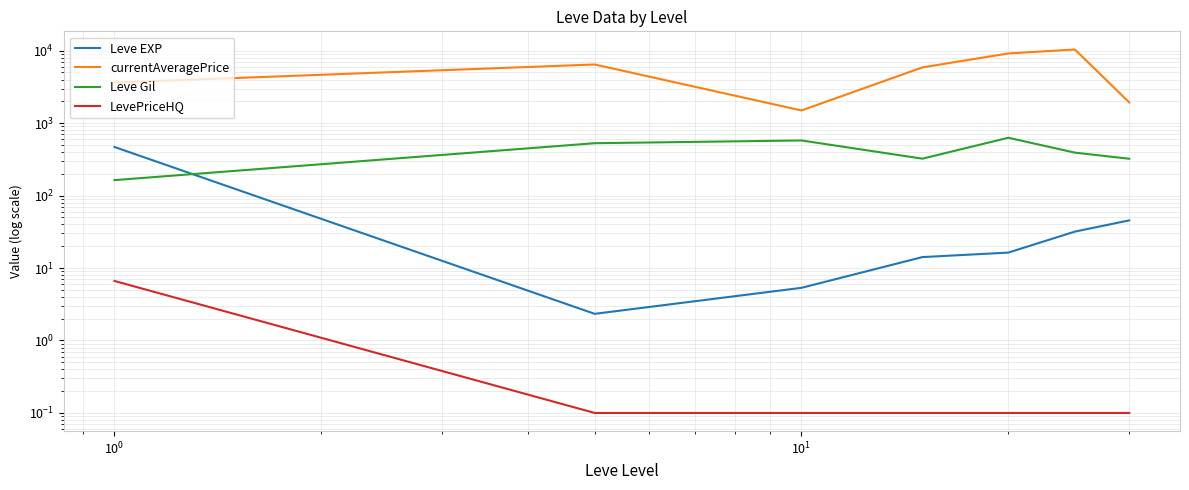

True or false: Leve EXP and currentAveragePrice intersect in this chart.

False